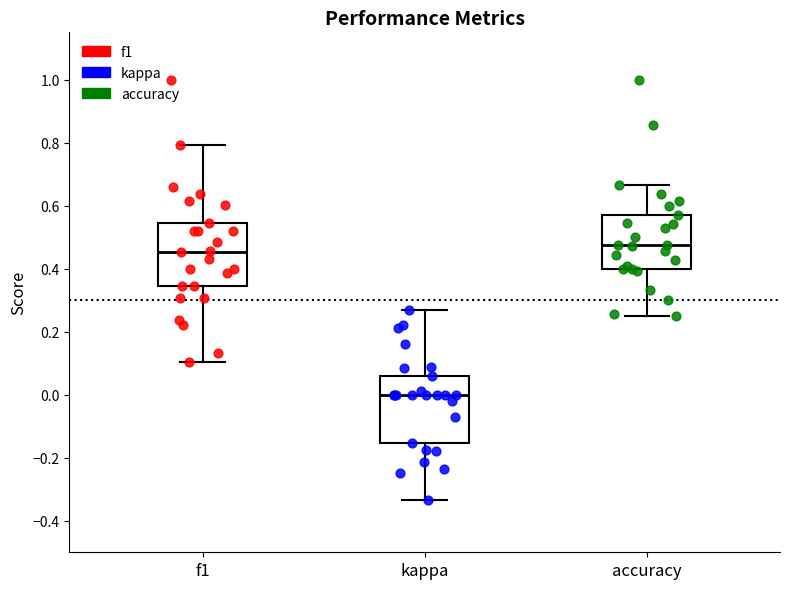

Reading left to right, transcribe this box plot: for each box, give where its median line is, the range the box spans, and where its two whiskers end, as read against the y-axis. The values are not printed on the chart, so give them approximately, as read against the axis.

f1: median 0.46, box 0.34 to 0.54, whiskers 0.10 to 0.80
kappa: median 0.00, box -0.16 to 0.06, whiskers -0.34 to 0.26
accuracy: median 0.48, box 0.40 to 0.58, whiskers 0.26 to 0.66